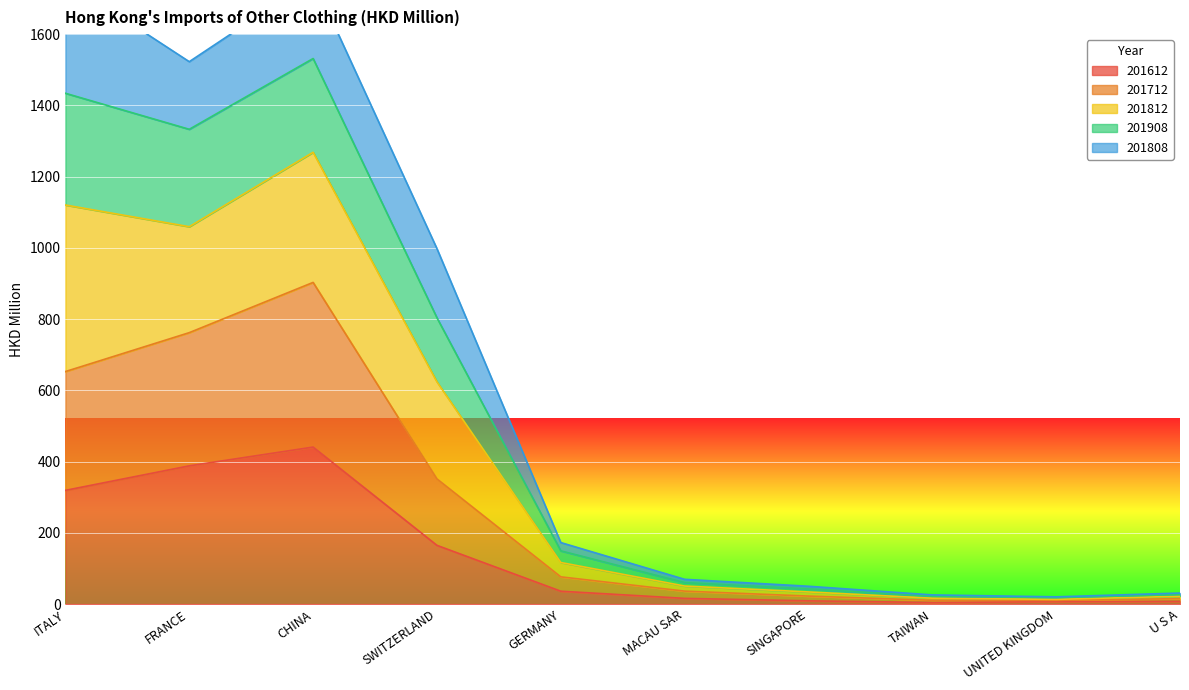

True or false: 201712 and 201908 cross at least once.

False